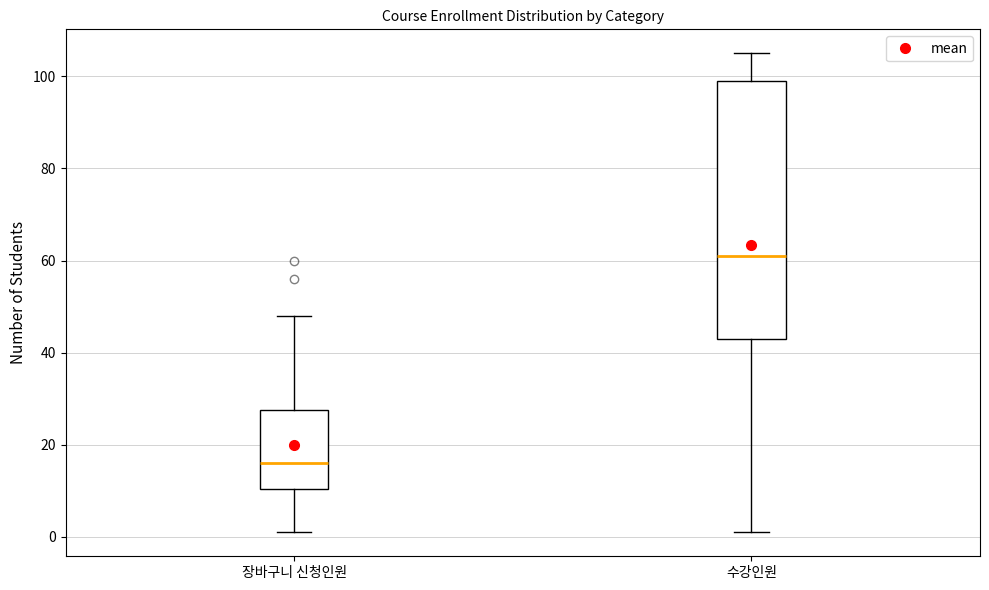

Reading left to right, transcribe this box plot: for each box, give where its median line is, the range the box spans, and where its two whiskers end, as read against the y-axis. The values are not printed on the chart, so give them approximately, as read against the axis.

장바구니 신청인원: median 16, box 10 to 28, whiskers 2 to 48
수강인원: median 62, box 44 to 100, whiskers 2 to 106